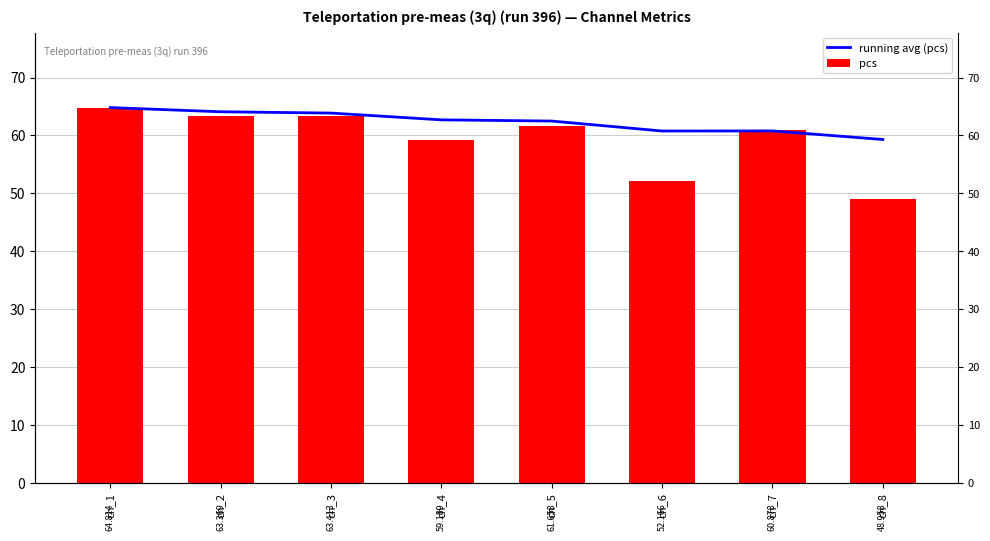

Between ch_7 and ch_8, which series saw the biggest shift?

pcs